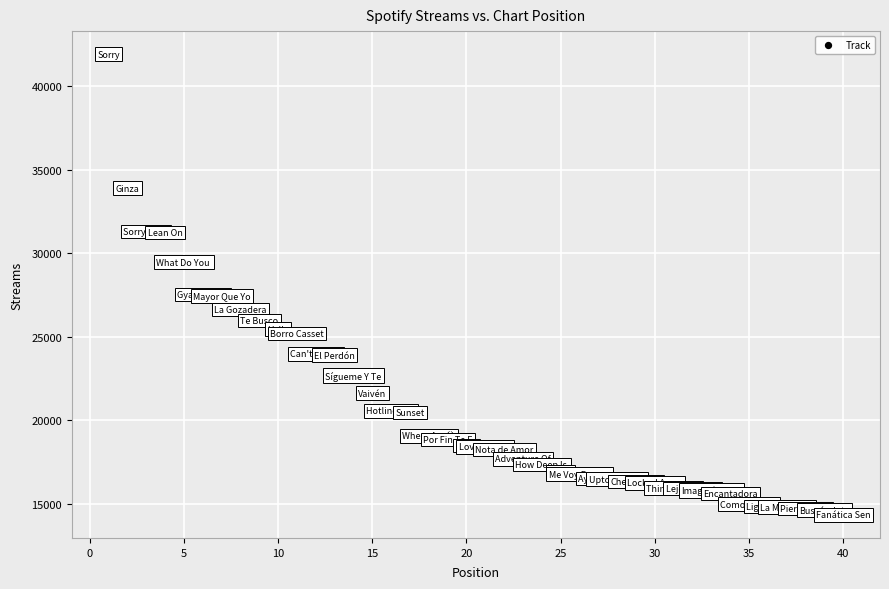

What is the range of X values (max minus min)?

39